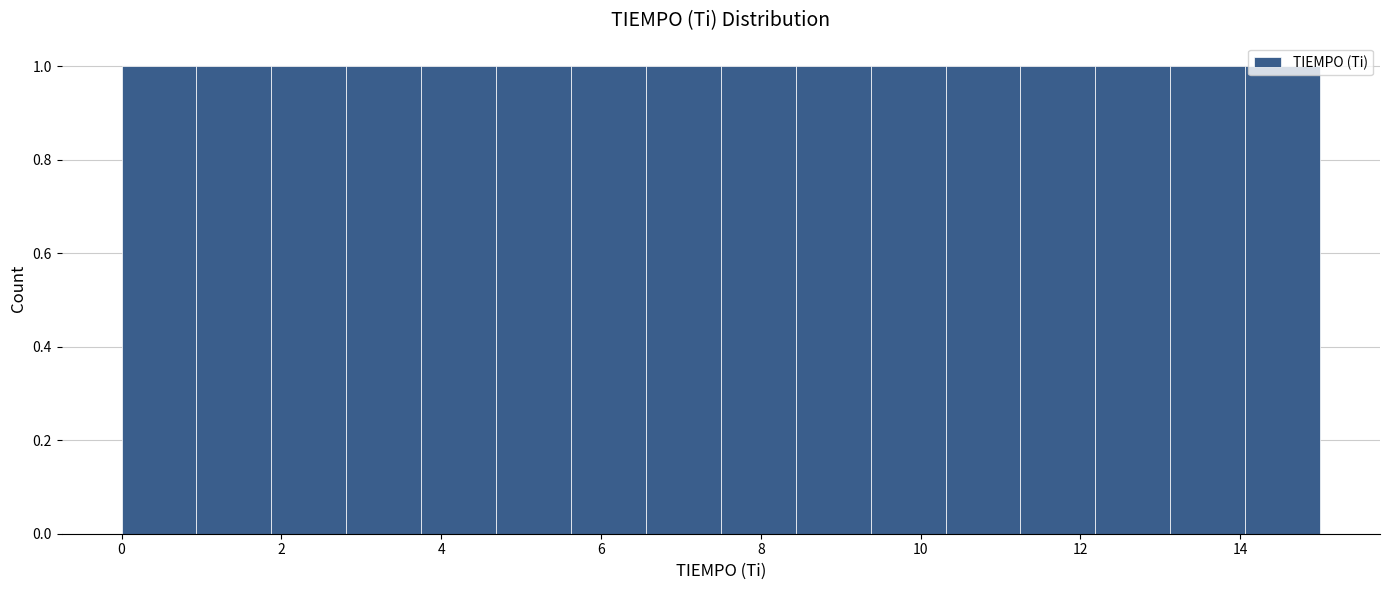

How tall is the bar that spans 5.6 to 6.6 on the x-axis? Neither the bar edges nor the heights are printed on the chart, so give them approximately, as read against the axes.

1